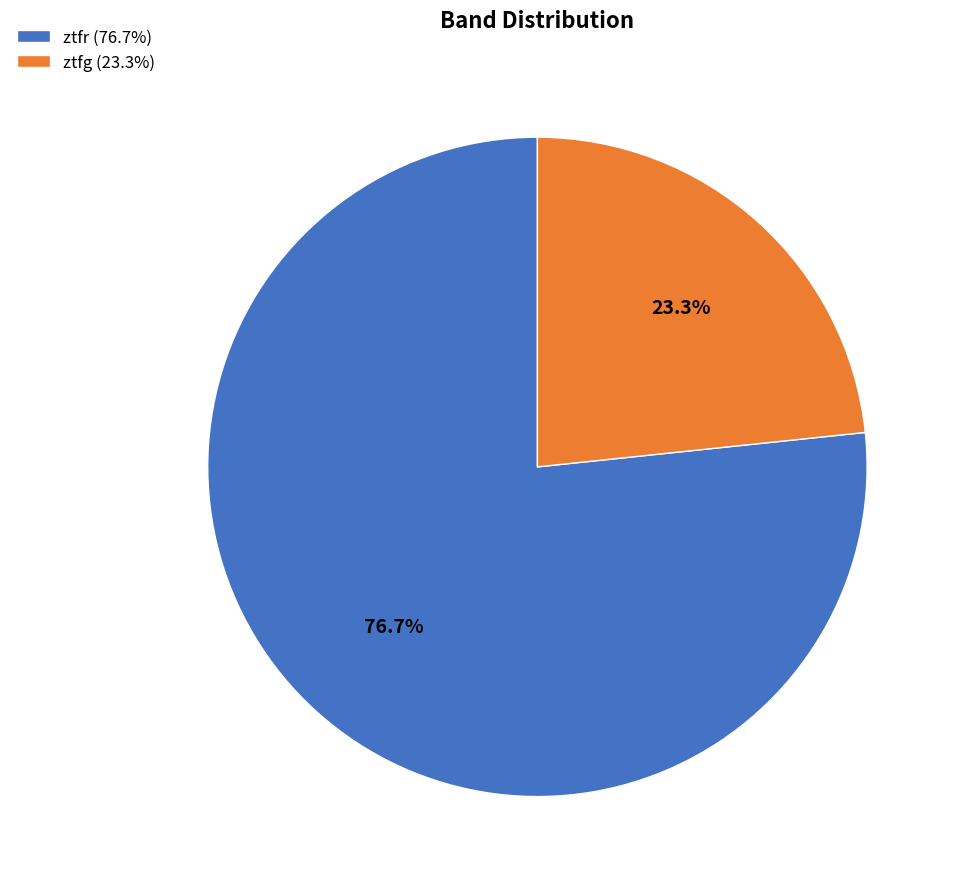

Count the number of slices in the pie.

2